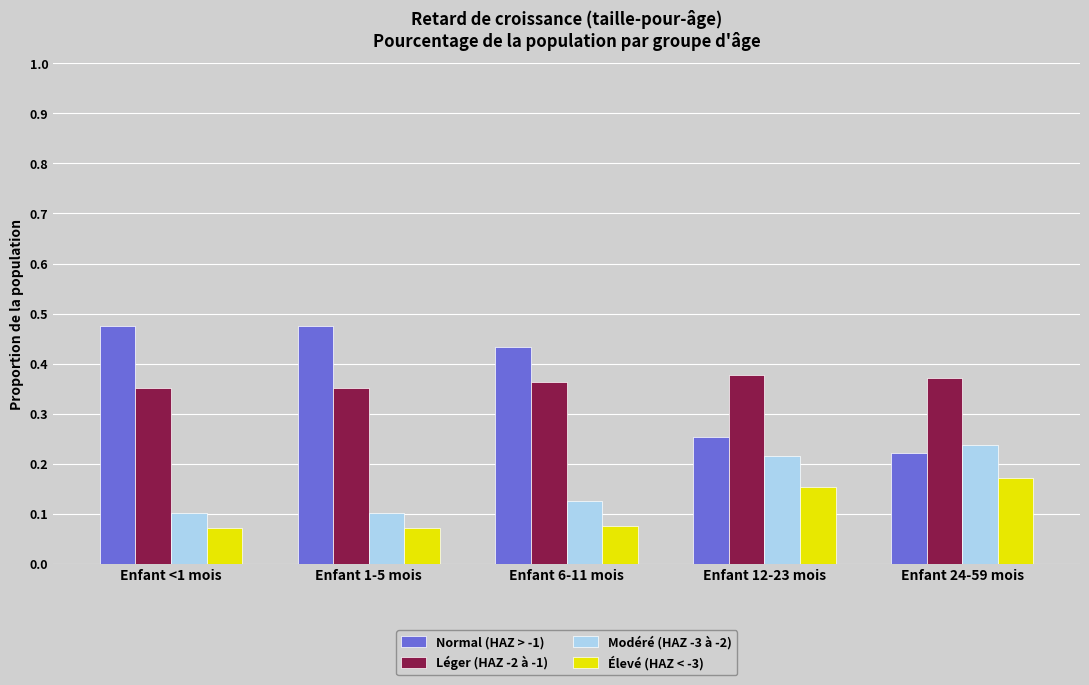

Which series changed the most between Enfant <1 mois and Enfant 24-59 mois?

Normal (HAZ > -1)